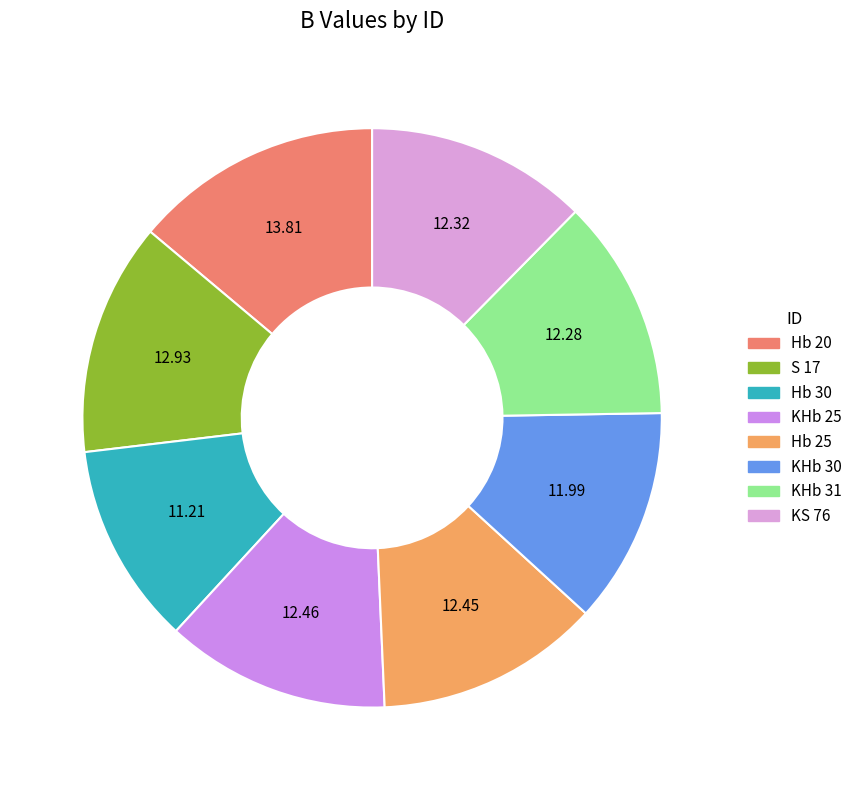

How many segments does this pie chart have?

8